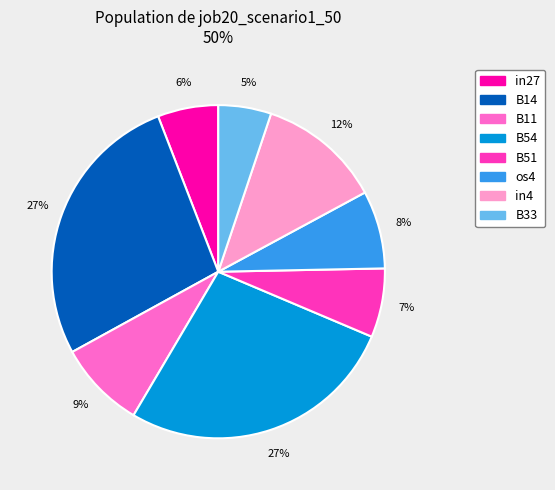

To the nearest percent, what percentage of the pie is B33?

5%